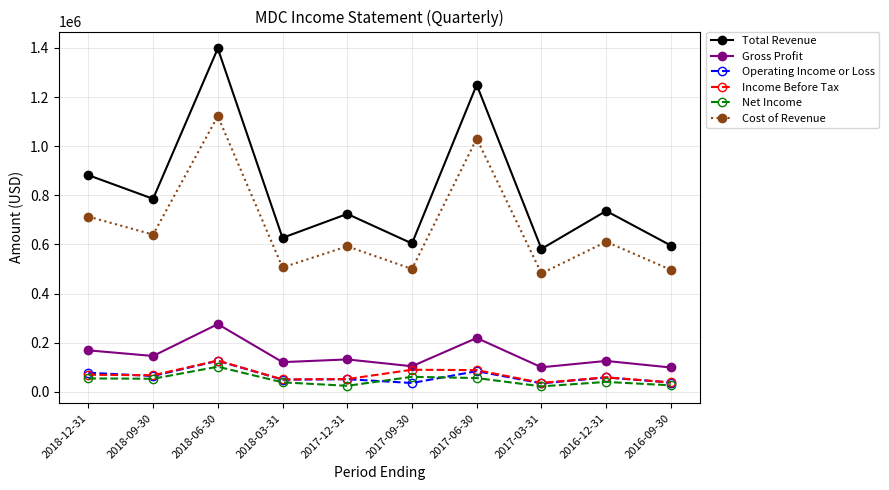

What is the spread (max minus min) of values at 2016-12-31?

696100